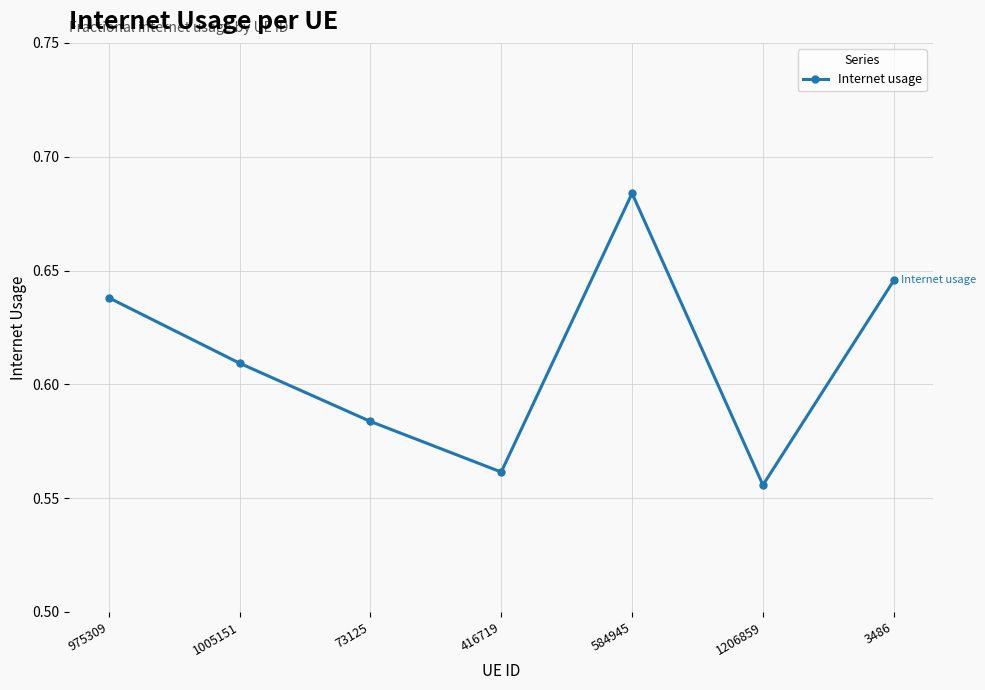

Rank the categories by value from lowest to highest.

1206859, 416719, 73125, 1005151, 975309, 3486, 584945